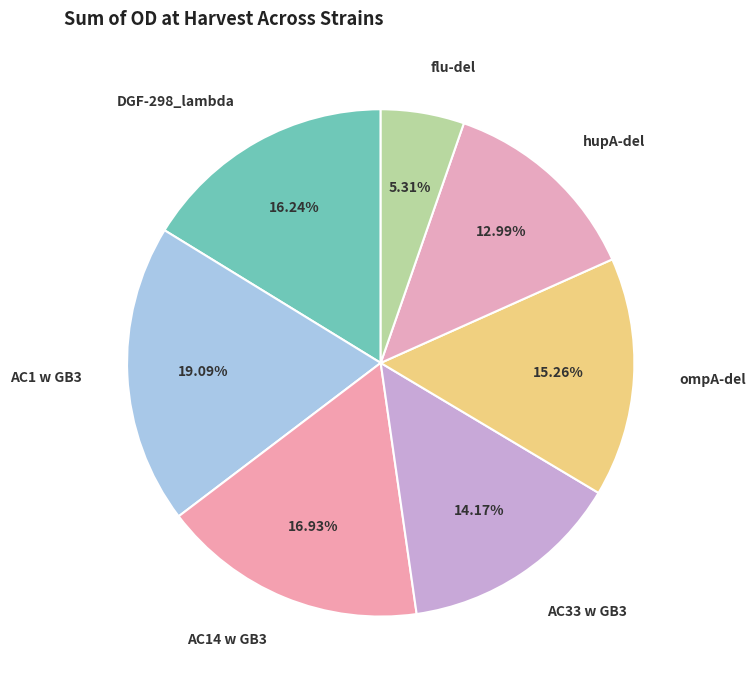

Count the number of slices in the pie.

7